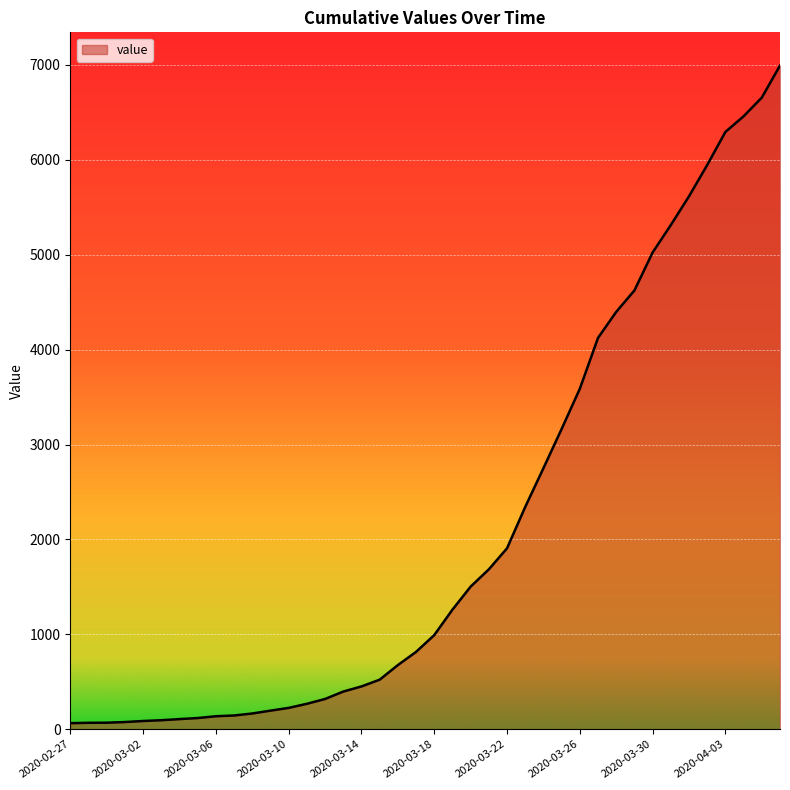

What is the difference between the maximum and minimum values?

6930